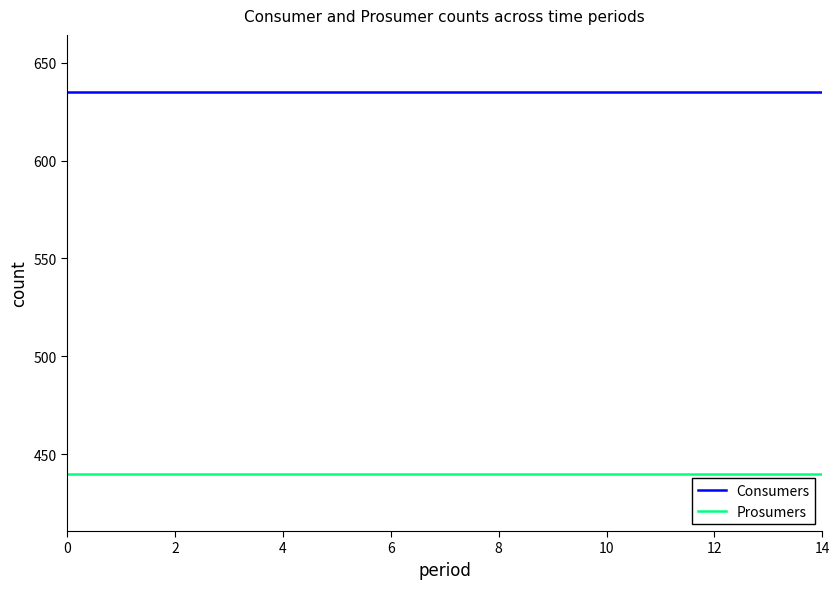

Which series has the largest total across all categories?

Consumers